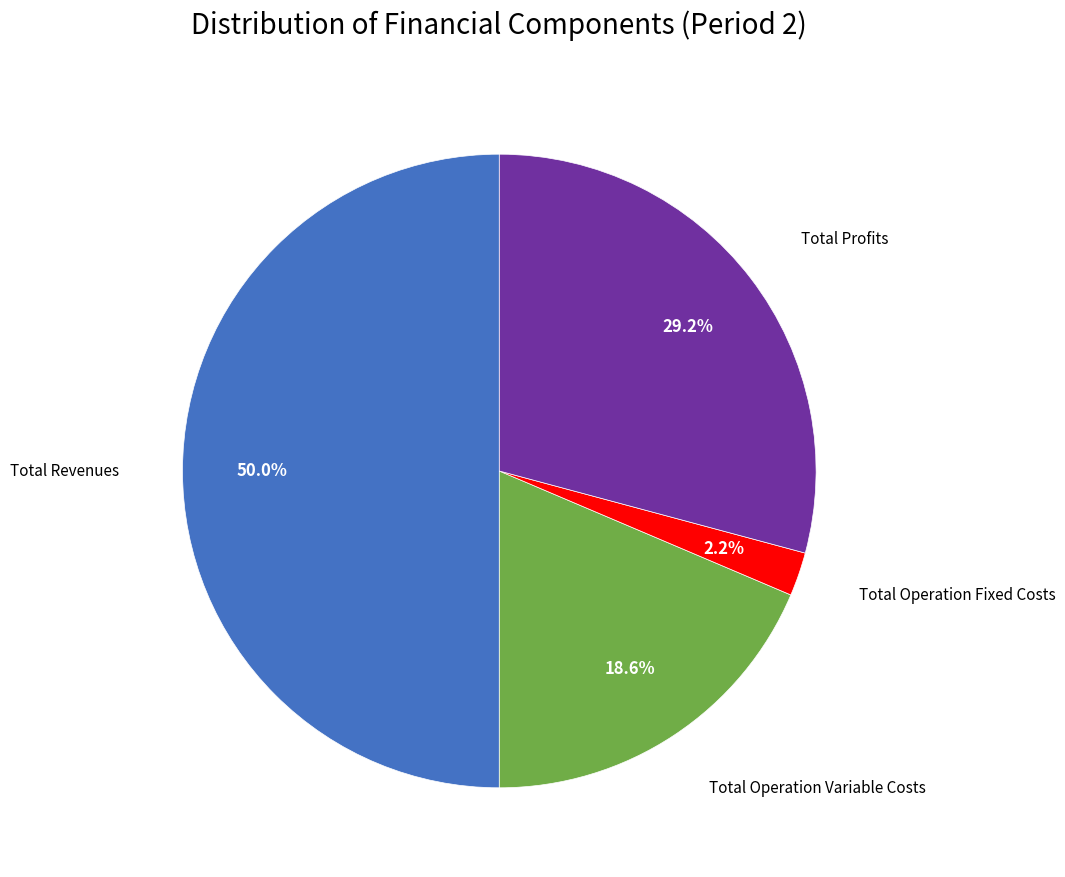

What is the ratio of the value at Total Profits to the value at Total Operation Variable Costs?

1.6